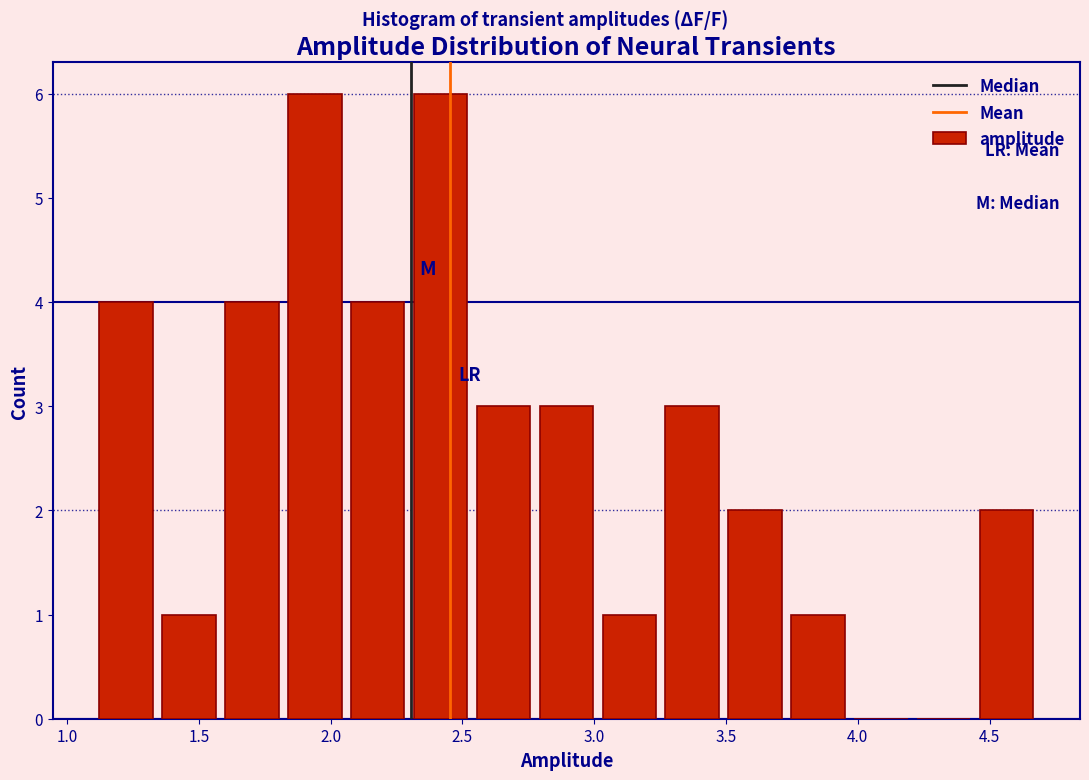

How tall is the bar that spans 2.05 to 2.30 on the x-axis? Neither the bar edges nor the heights are printed on the chart, so give them approximately, as read against the axes.

4